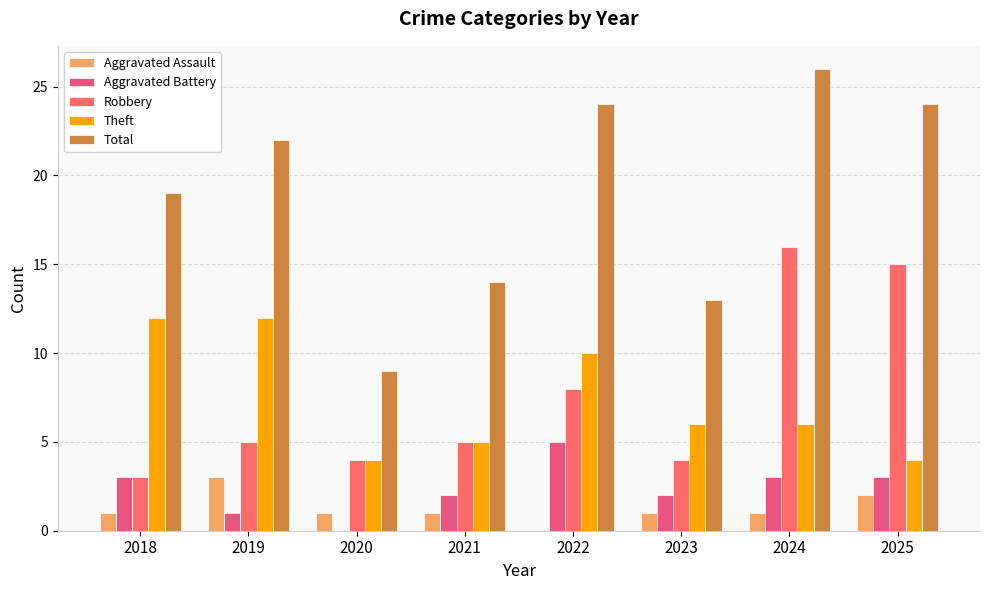

How many values in Aggravated Assault are above zero?

7